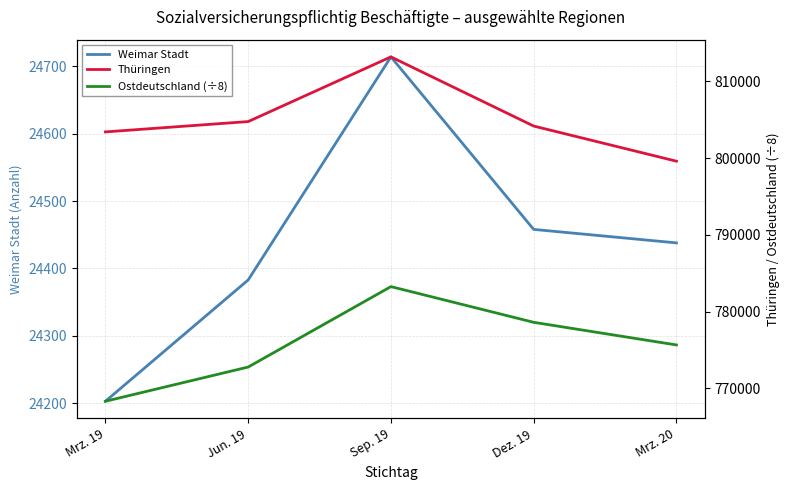

The Thüringen series shows 813199.0 at Sep. 19. True or false?

True